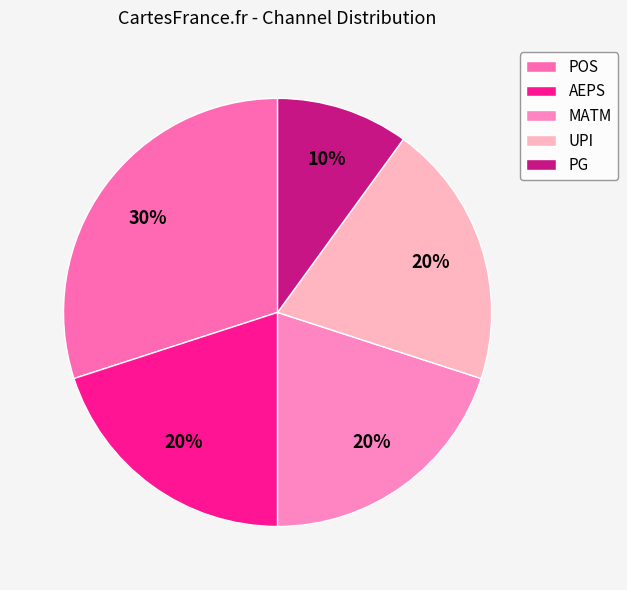

Which slice is the largest?

POS